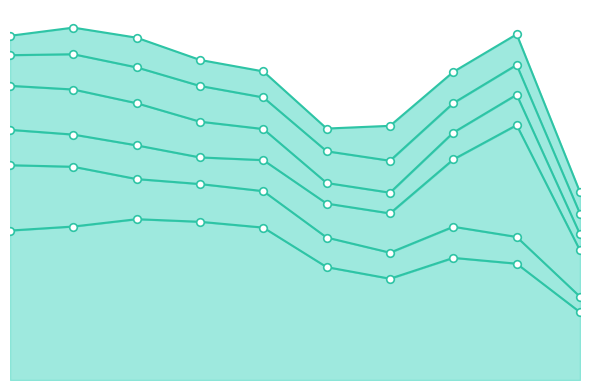

What are all the series names shown in the legend?

Theft, Burglary, Motor Vehicle Theft, Robbery, Aggravated Battery, Aggravated Assault